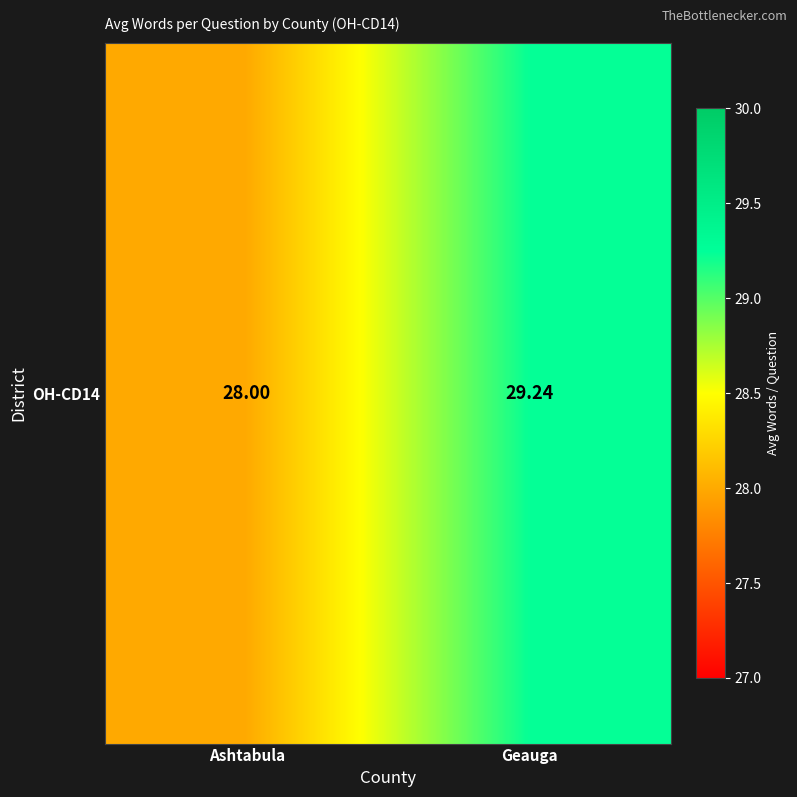

Reading left to right, list all the values displayed in this chart.

Ashtabula=28.0	Geauga=29.2